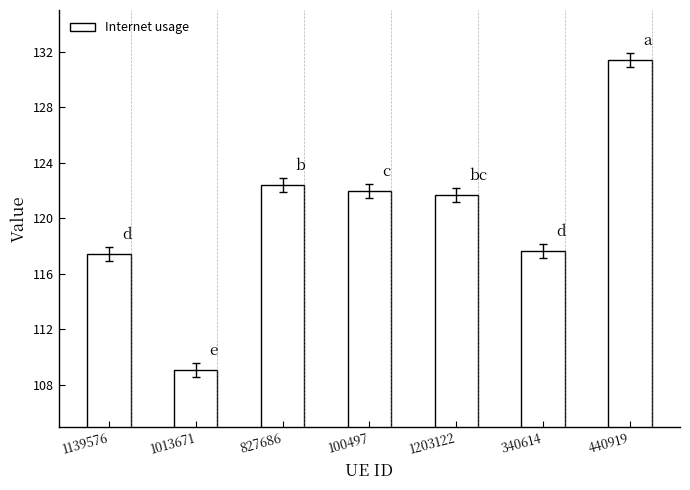

Approximately how many times larger is the value at 440919 compared to 340614?

1.1